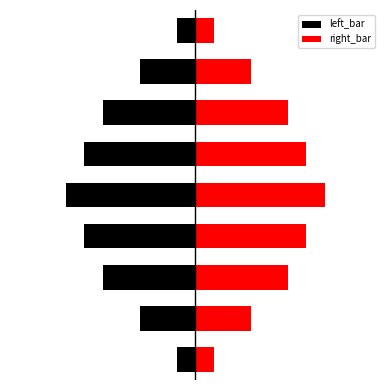

True or false: right_bar has a value of 3 at 3.

False